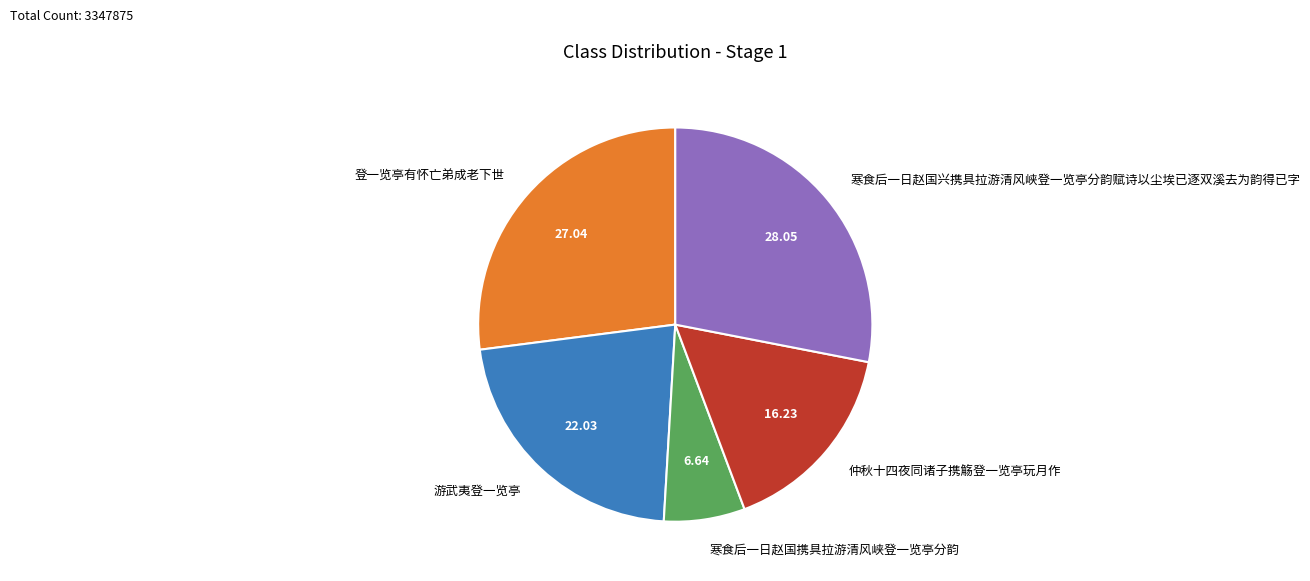

Combined, do 游武夷登一览亭 and 仲秋十四夜同诸子携觞登一览亭玩月作 account for over 50%?

No